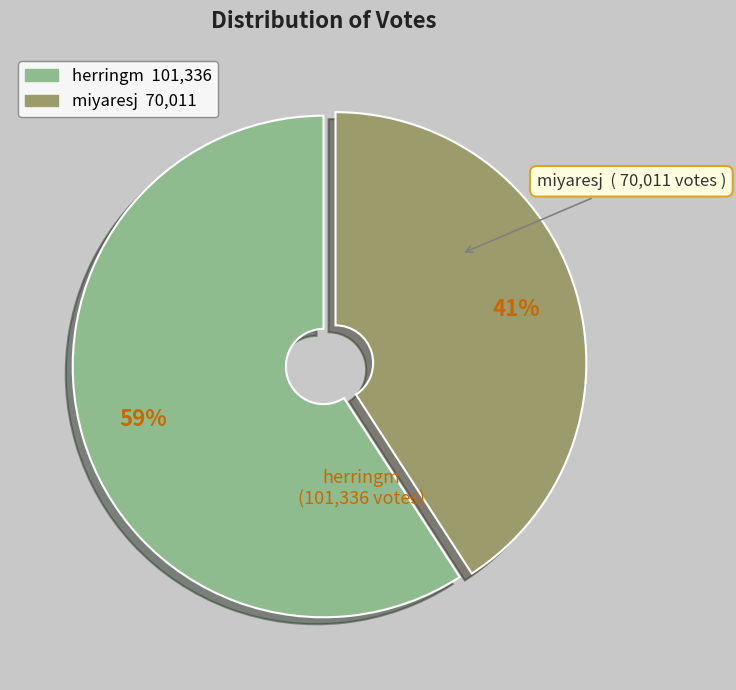

Which slice is the largest?

herringm